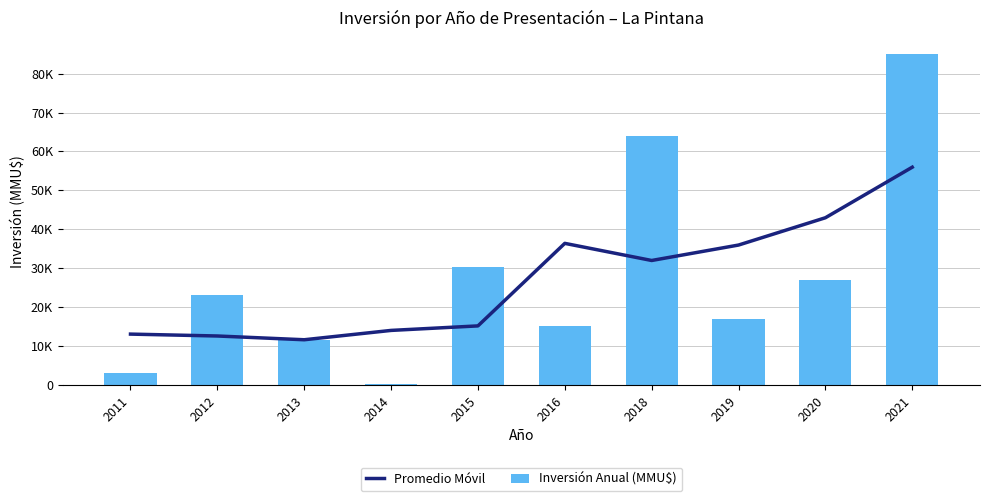

Is it true that Promedio Móvil equals 42972.7 at 2020?

True